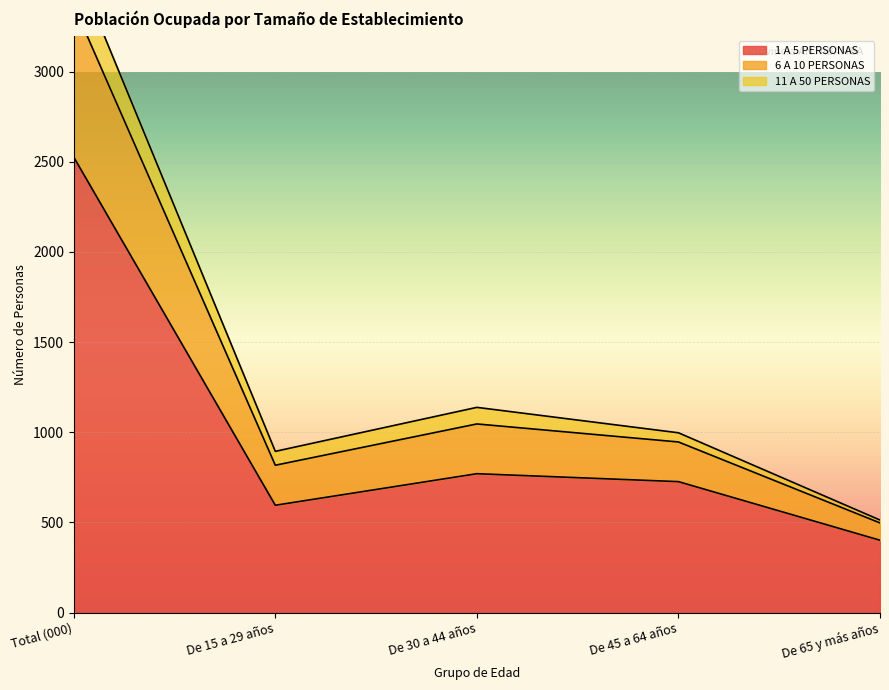

What is the value of the 6 A 10 PERSONAS point at the 1st from the left?

3610